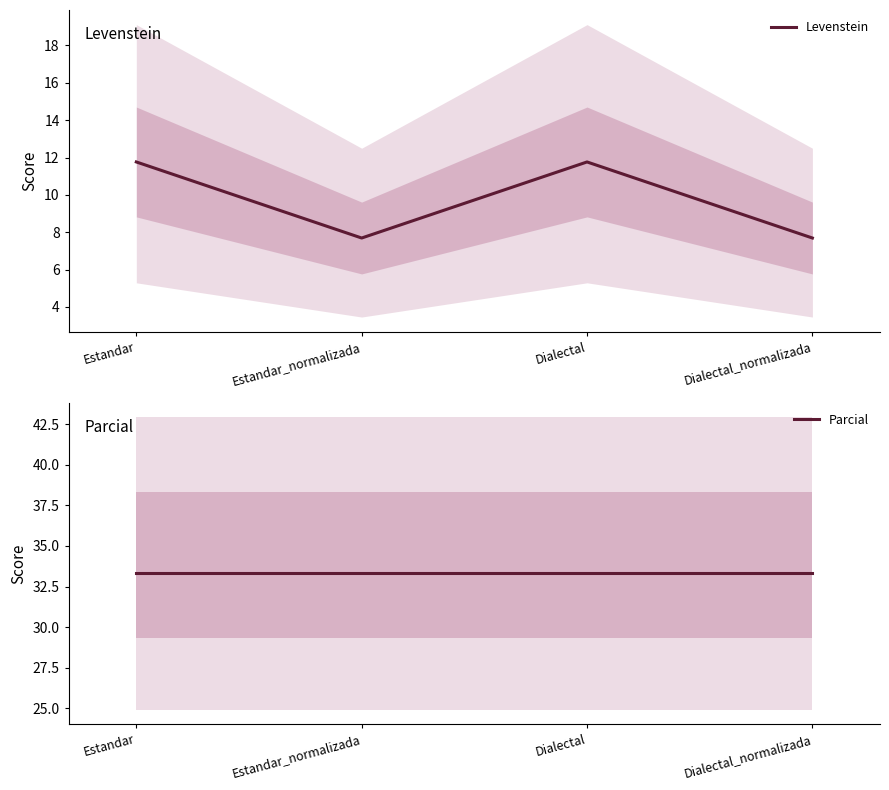

What position from the right is Dialectal_normalizada?

1